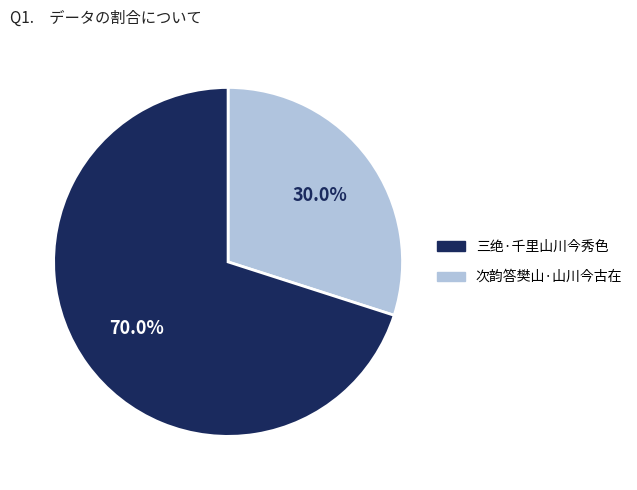

Is there any slice that represents more than half of the pie?

Yes